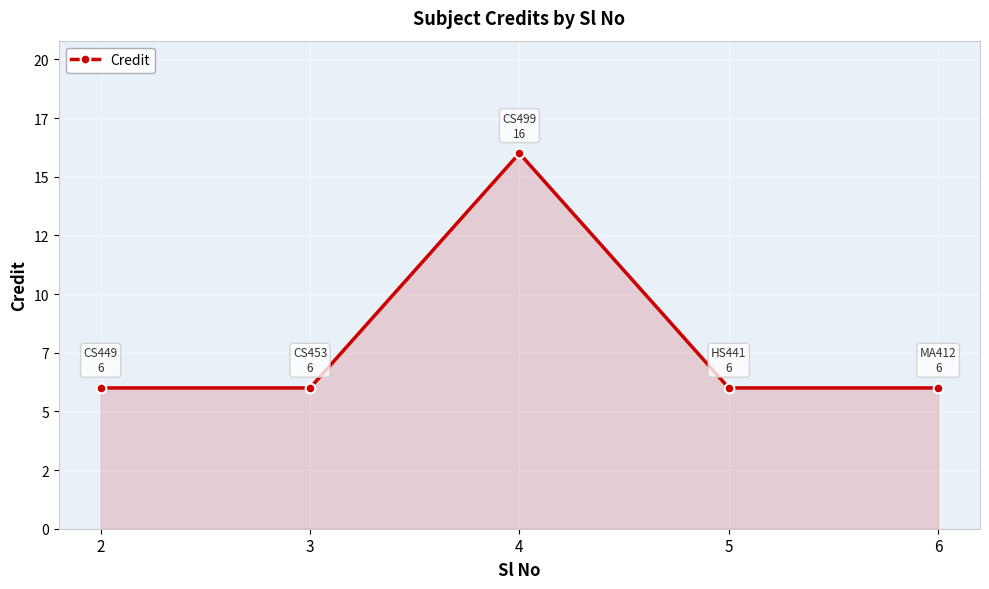

Is this an area chart (filled region under the line)?

Yes